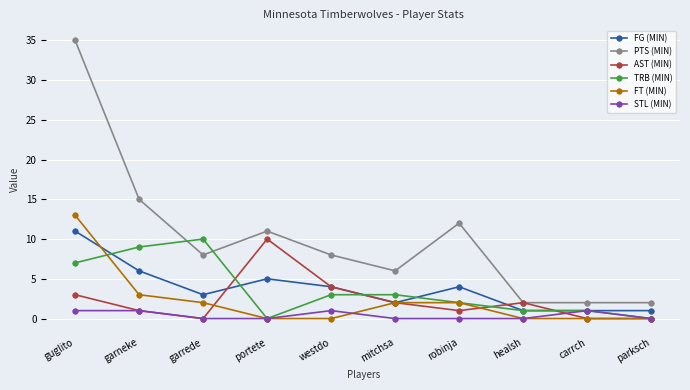

Count the number of categories in the chart.

10